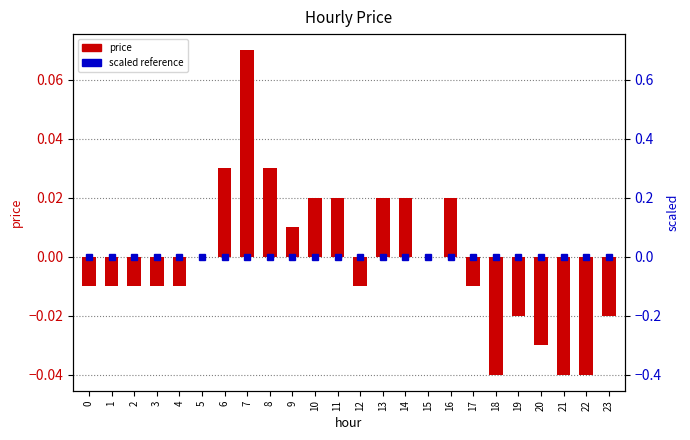

Rank the categories by value from lowest to highest.

18, 21, 22, 20, 19, 23, 0, 1, 2, 3, 4, 12, 17, 5, 15, 9, 10, 11, 13, 14, 16, 6, 8, 7